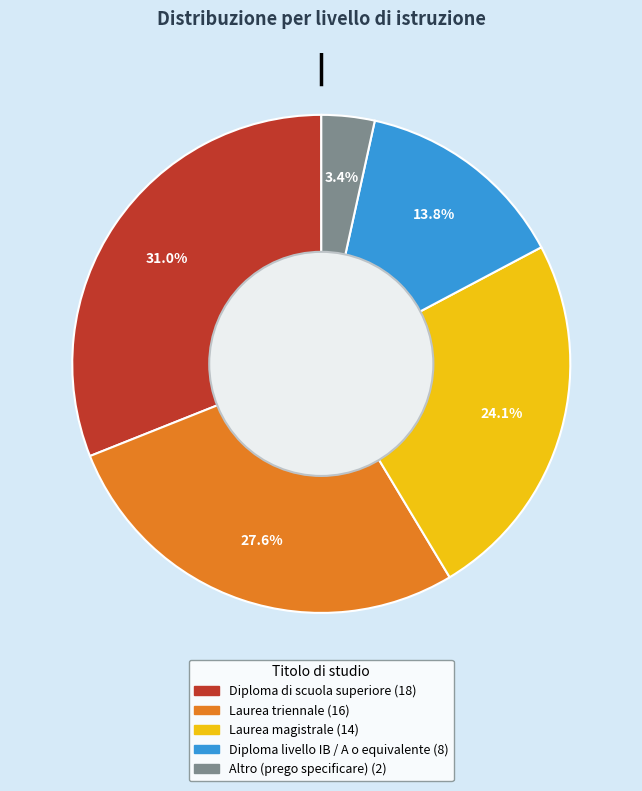

To the nearest percent, what is the average slice percentage?

20%